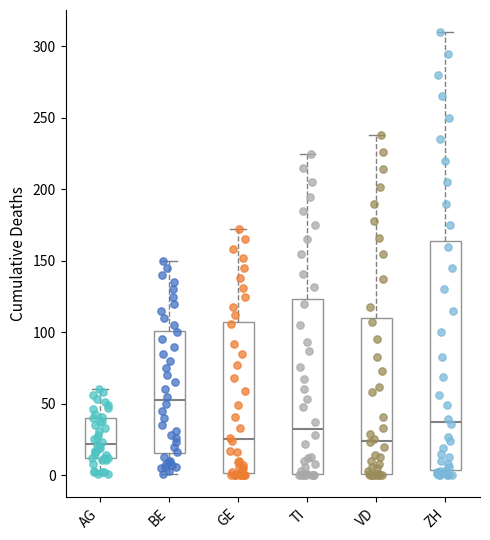

Reading left to right, read every box against the y-axis: the position of its median line, the range the box covers, and the ends of its whiskers. The values are not printed on the chart, so give them approximately, as read against the axis.

AG: median 20, box 10 to 40, whiskers 0 to 60
BE: median 55, box 15 to 100, whiskers 0 to 150
GE: median 25, box 0 to 110, whiskers 0 (just below the box's lower edge) to 170
TI: median 35, box 0 to 125, whiskers 0 to 225
VD: median 25, box 0 to 110, whiskers 0 to 240
ZH: median 40, box 5 to 165, whiskers 0 to 310